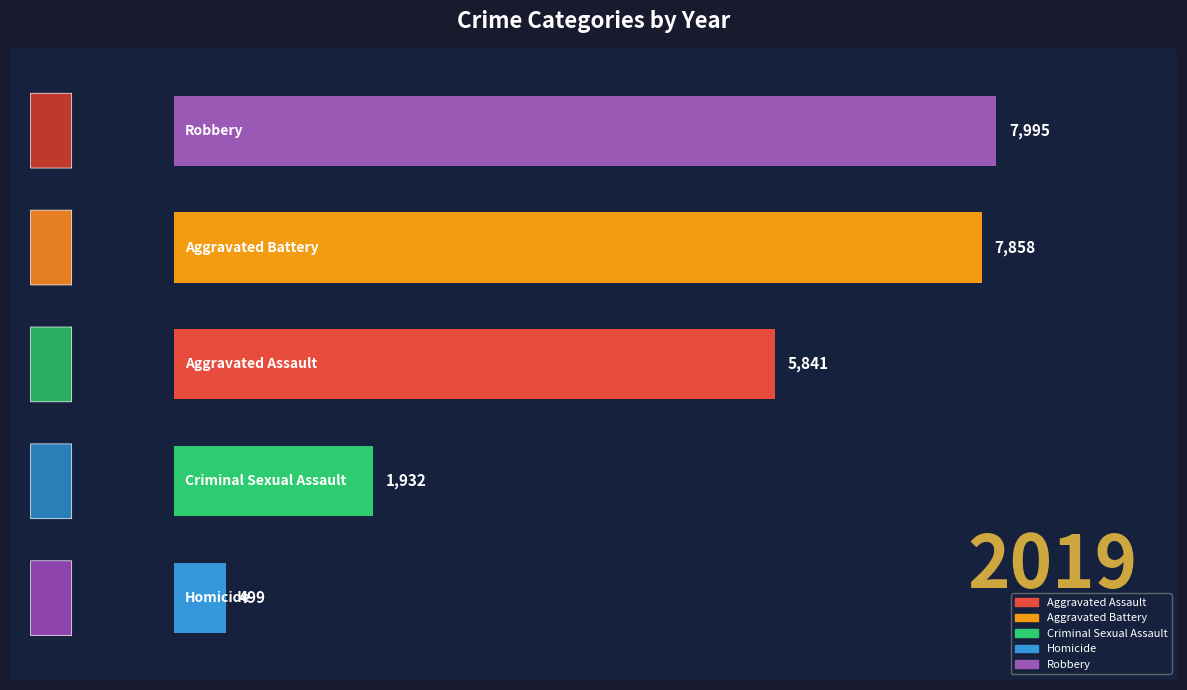

What is the greatest value displayed?

7995